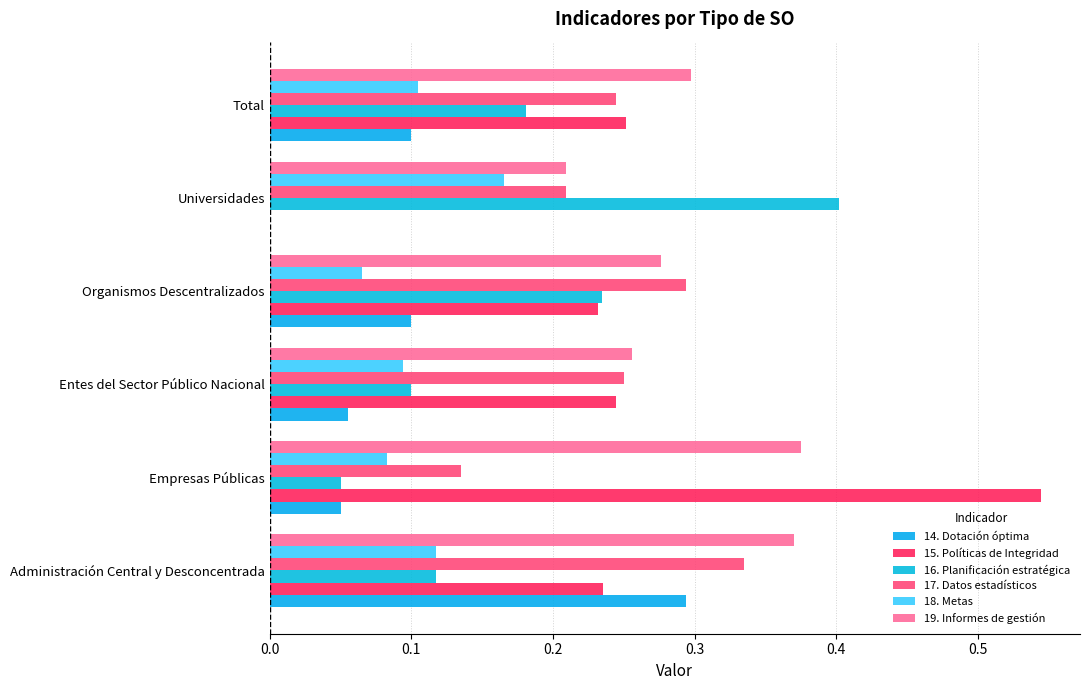

List the series in order of their peak value, lowest first.

18. Metas, 14. Dotación óptima, 17. Datos estadísticos, 19. Informes de gestión, 16. Planificación estratégica, 15. Políticas de Integridad